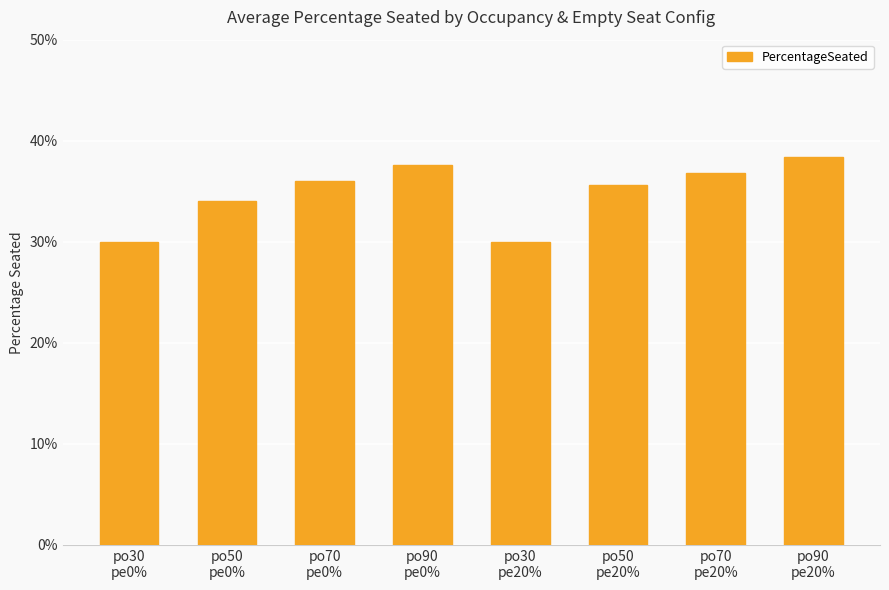

What is the average value?

0.3